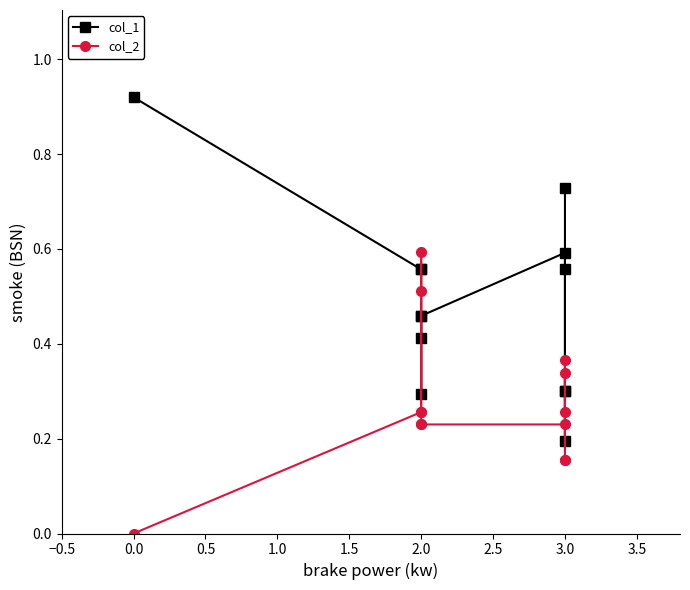

The col_1 series shows 0.6 at 2.0. True or false?

False